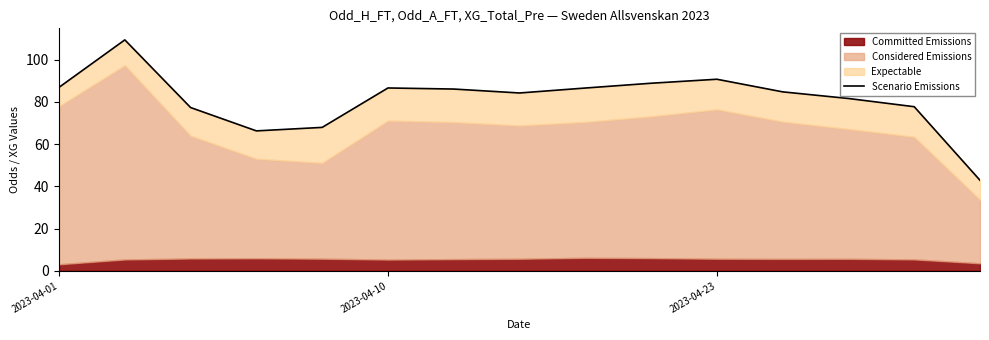

What is the difference between the maximum and minimum values?

66.5